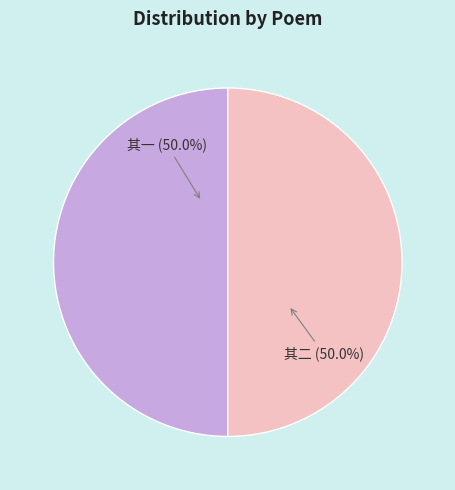

How many segments does this pie chart have?

2